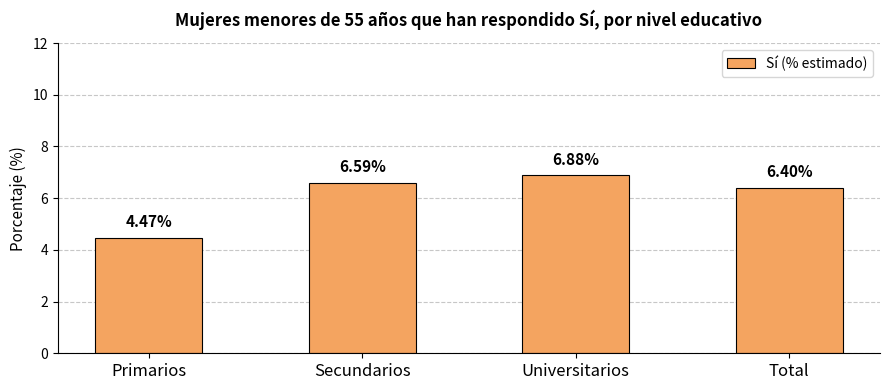

Are the bars horizontal?

No